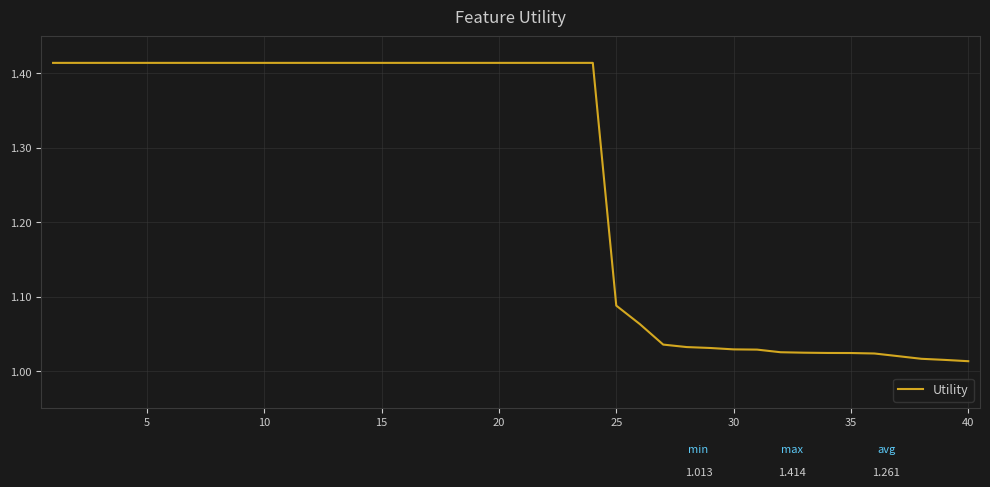

Is this an area chart (filled region under the line)?

No